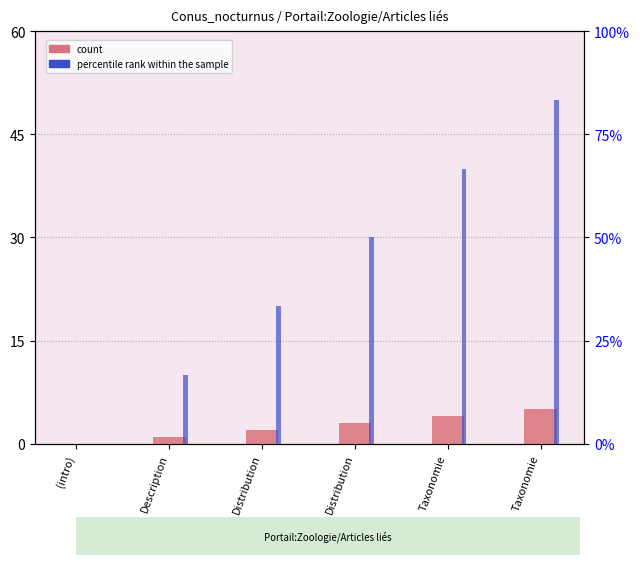

Rank the series by their maximum value, from highest to lowest.

percentile rank within the sample, count